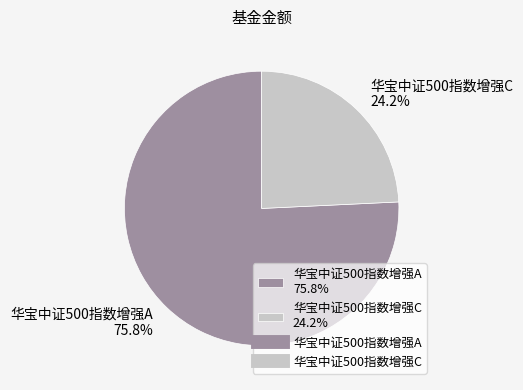

To the nearest percent, what is the difference between the largest and smallest slice percentages?

52%